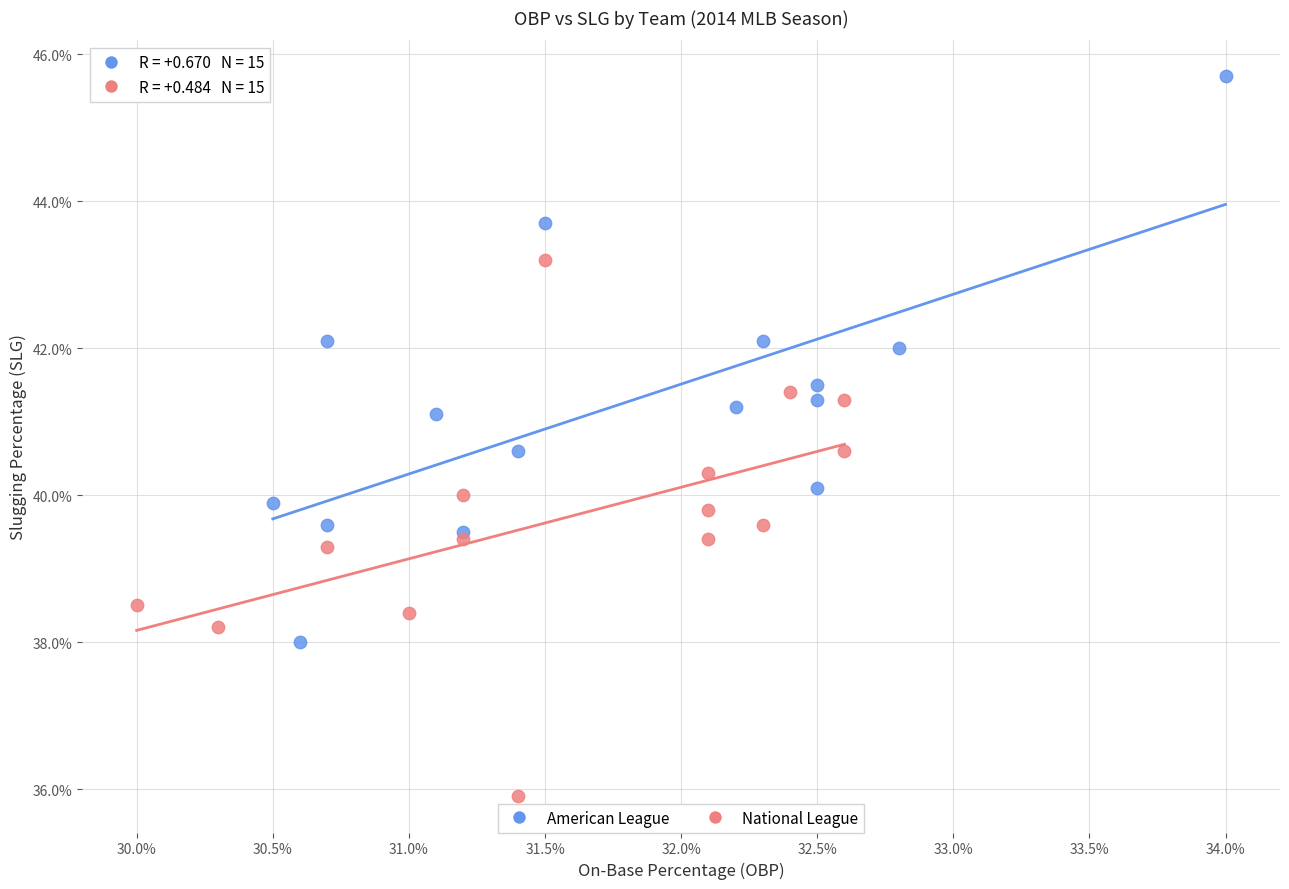

What are all the series names shown in the legend?

American League, National League